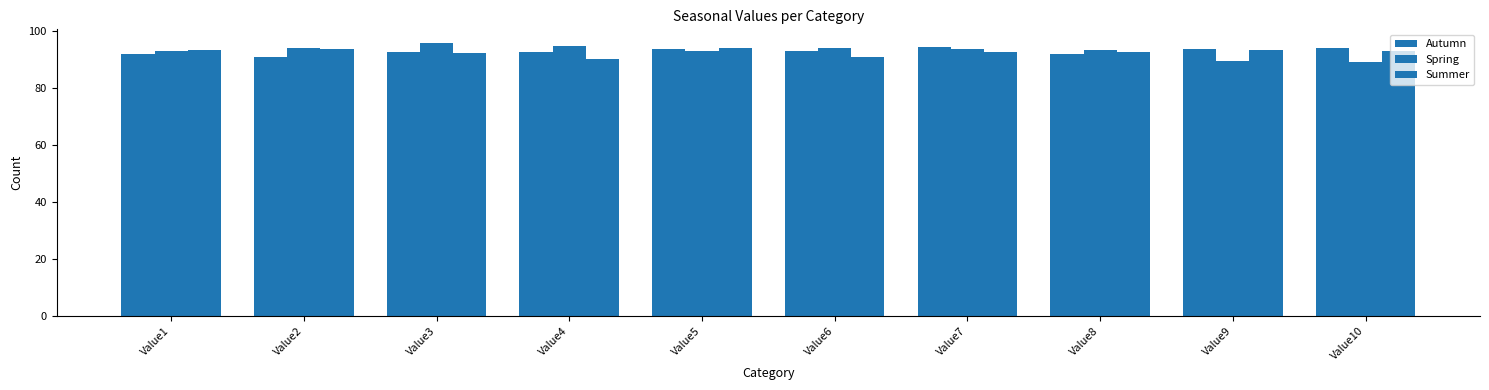

Count the number of data series in this chart.

3